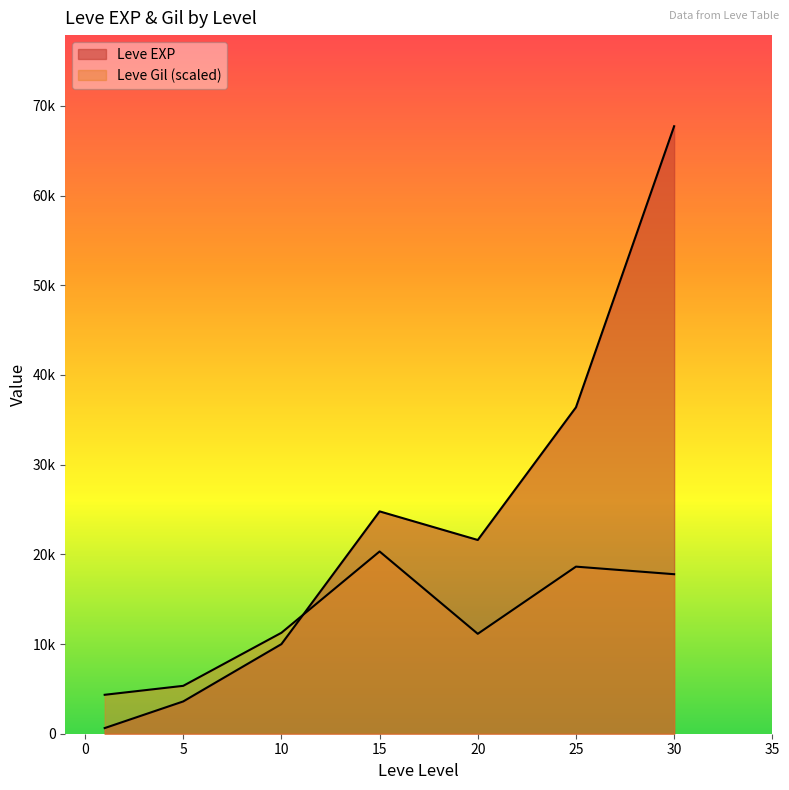

What is the difference between the highest and lowest values at 20?

10461.0